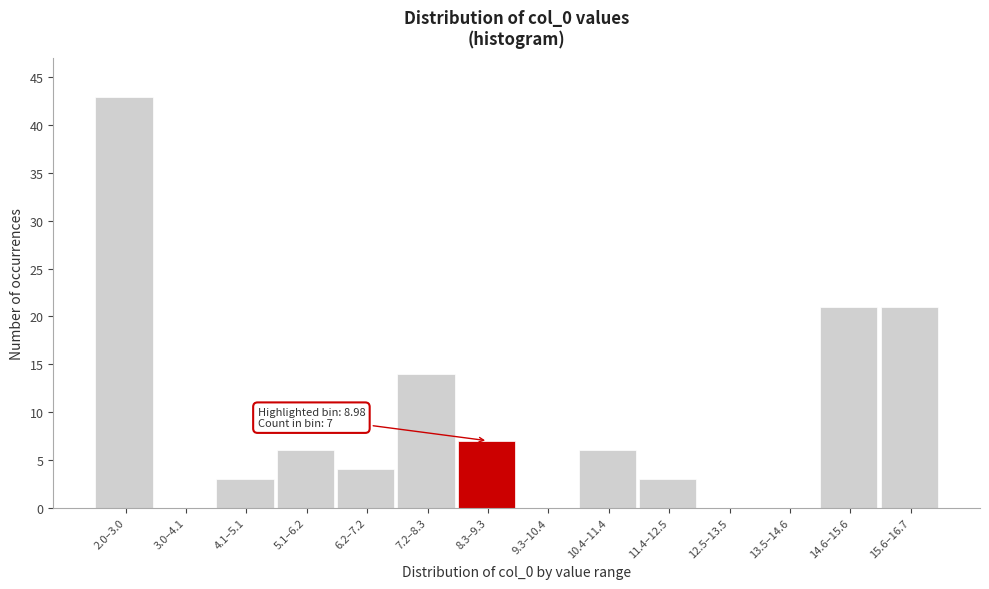

Reading left to right, transcribe all the data shown in this chart.

2.0–3.0=43	3.0–4.1=0	4.1–5.1=3	5.1–6.2=6	6.2–7.2=4	7.2–8.3=14	8.3–9.3=7	9.3–10.4=0	10.4–11.4=6	11.4–12.5=3	12.5–13.5=0	13.5–14.6=0	14.6–15.6=21	15.6–16.7=21